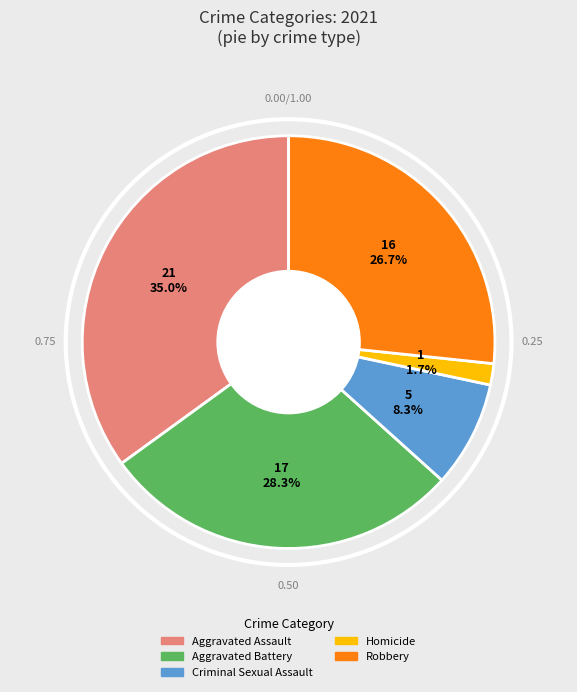

Does any single category account for the majority?

No